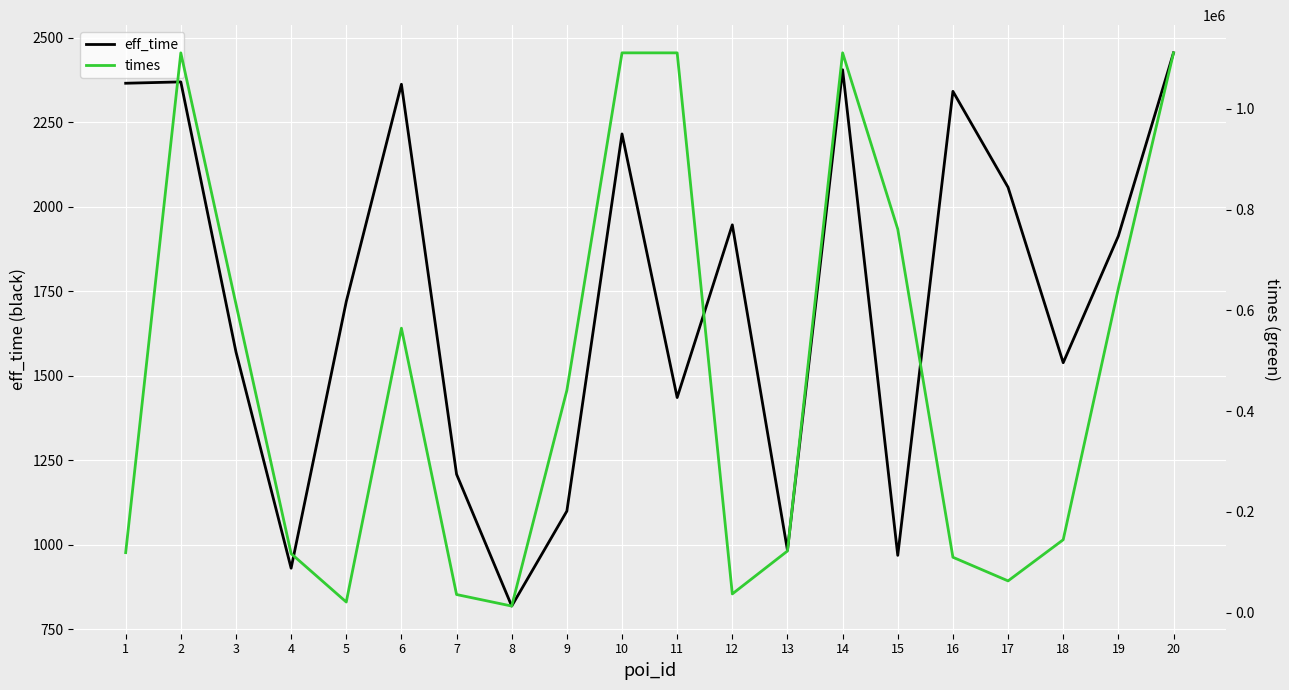

Which series has the largest total across all categories?

times